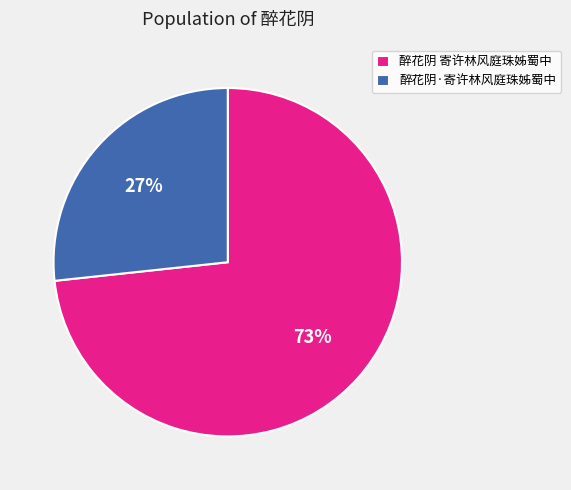

To the nearest percent, what portion does 醉花阴 寄许林风庭珠姊蜀中 represent?

73%